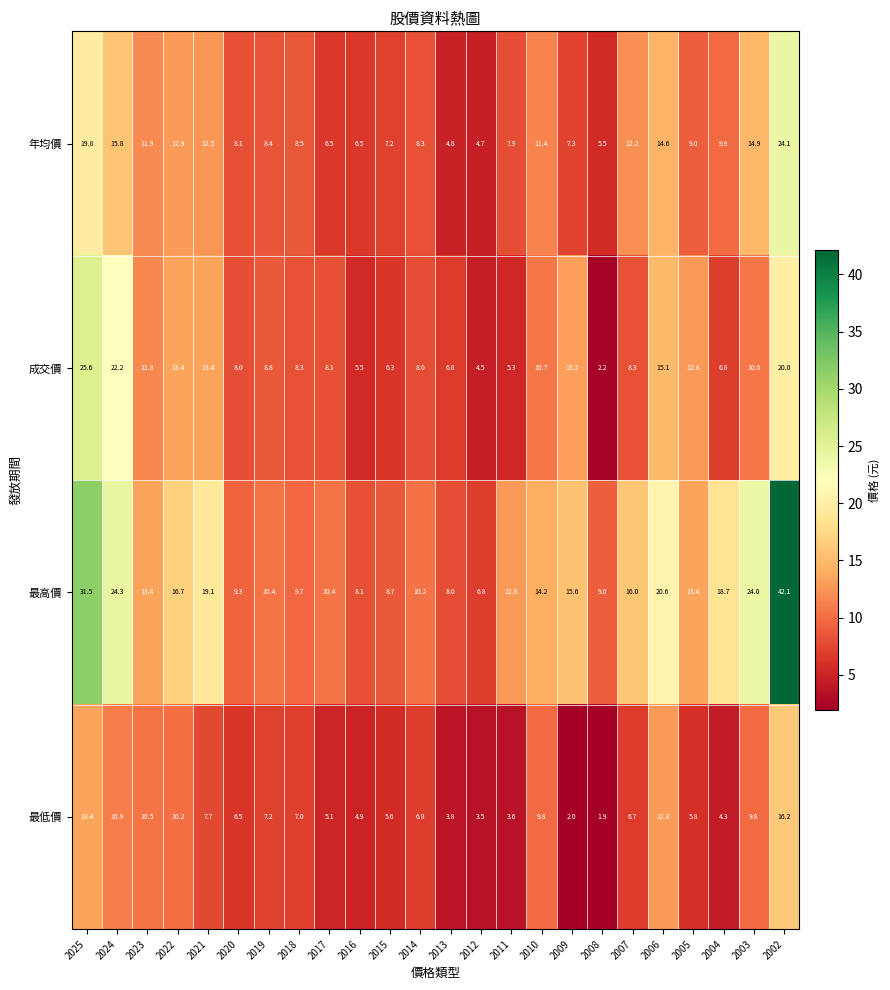

At how many categories does at least one series exceed 2?

24